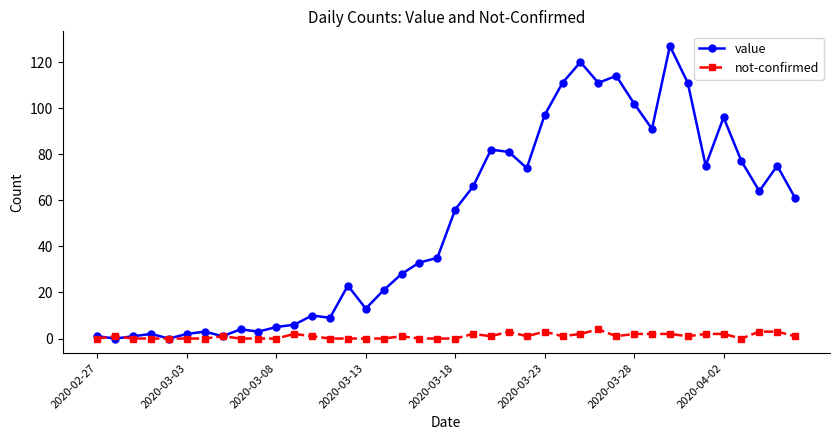

After their last crossing, which series has the higher values: not-confirmed or value?

value